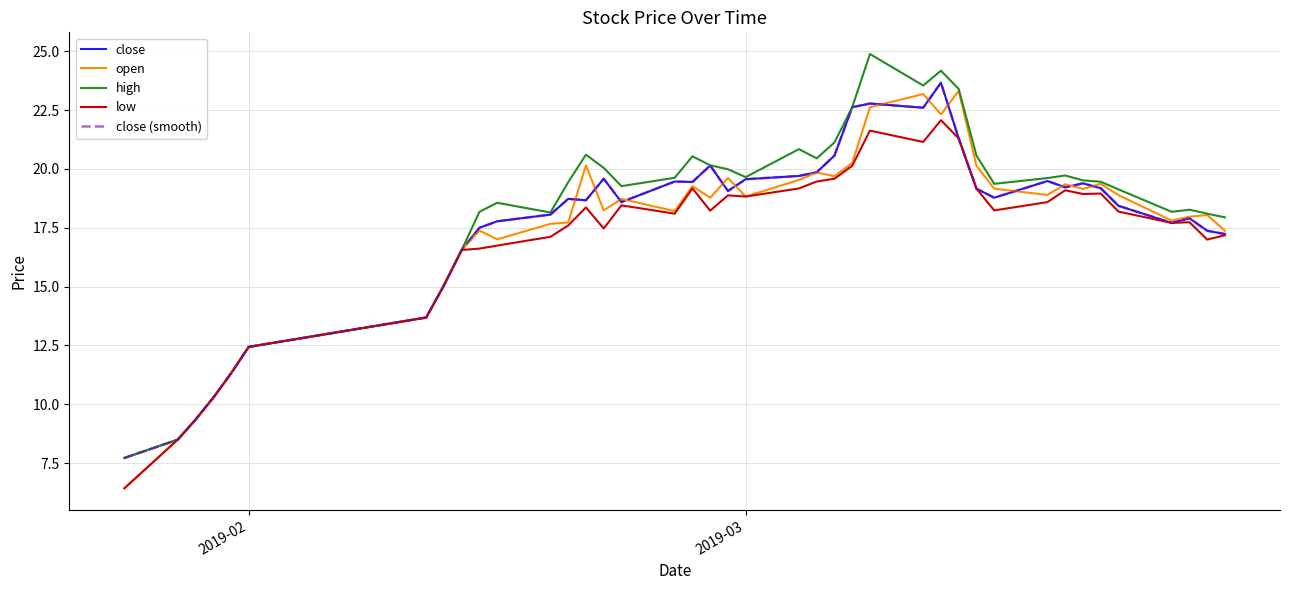

What is the difference between the second highest and second lowest values in the close (smooth) series?

14.3